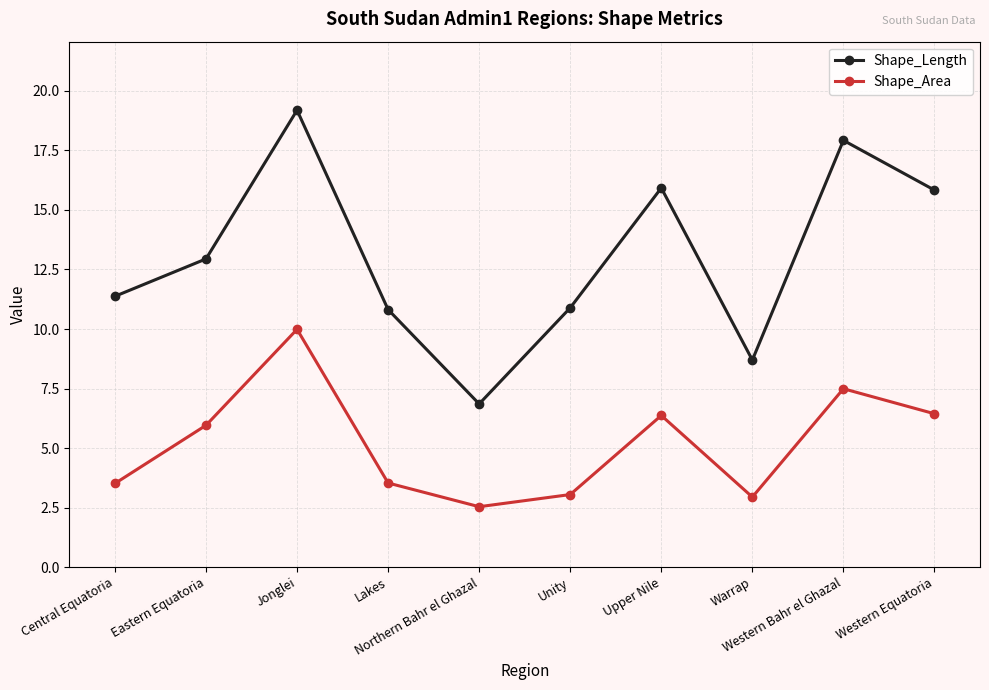

List the series in order of their peak value, highest first.

Shape_Length, Shape_Area